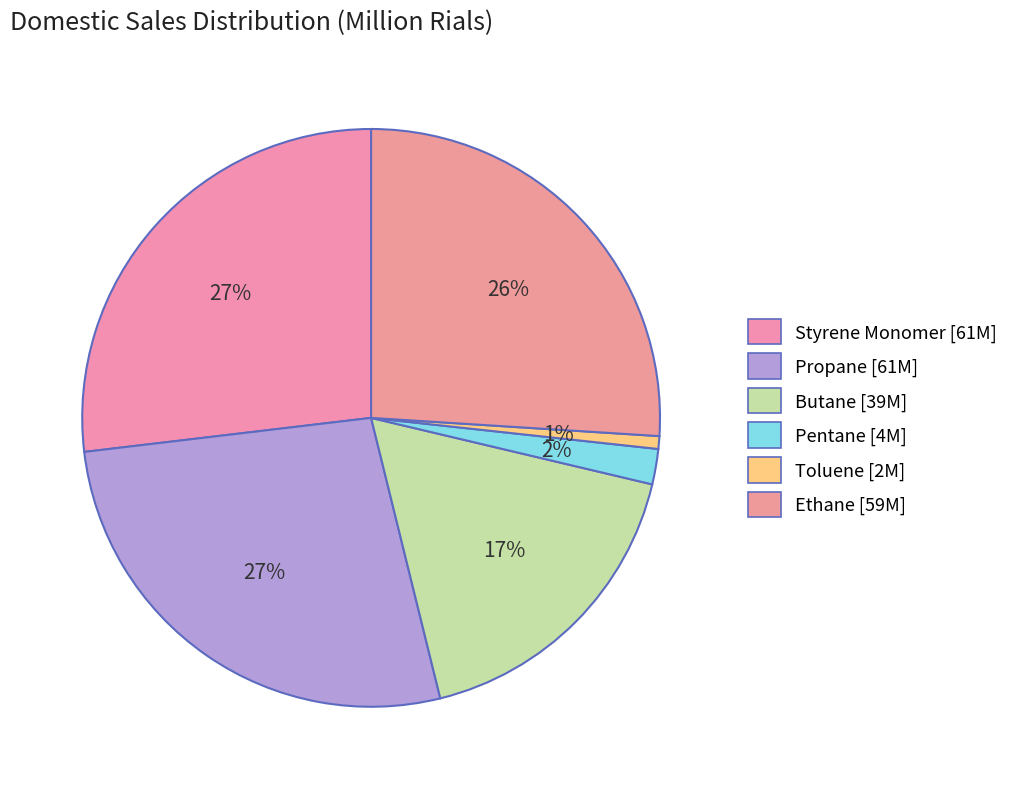

How many slices are in this pie chart?

6